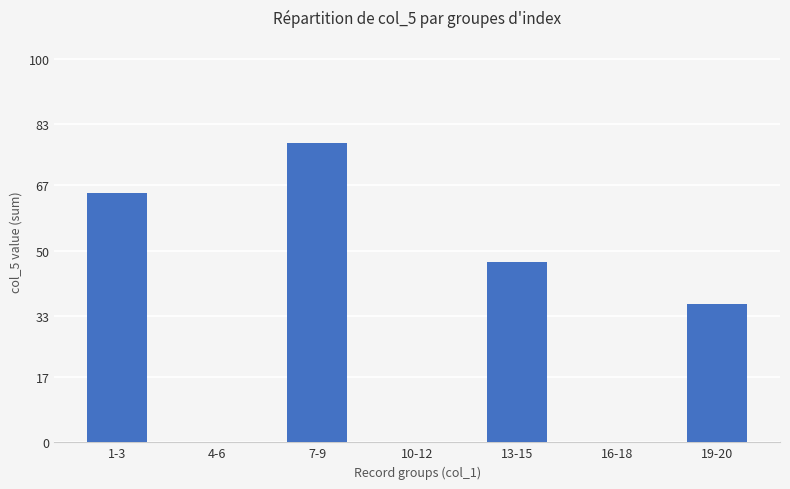

Reading left to right, what are all the values shown in this chart?

65	0	78	0	47	0	36